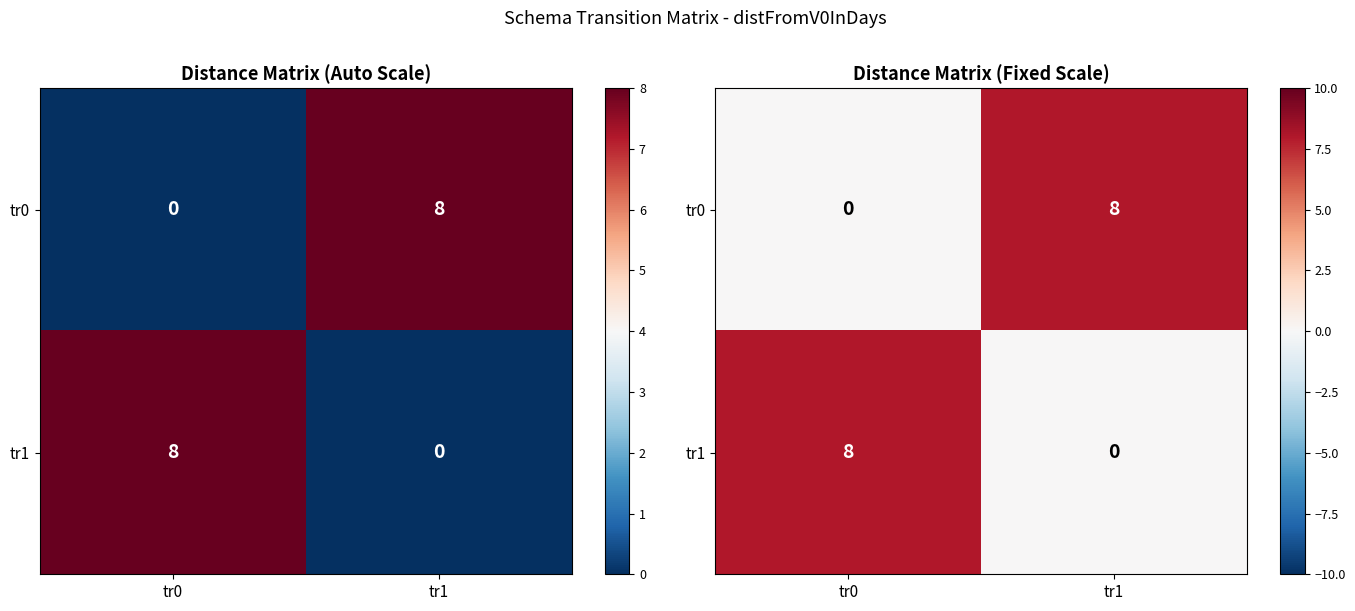

At which label does tr0 reach its peak?

tr1